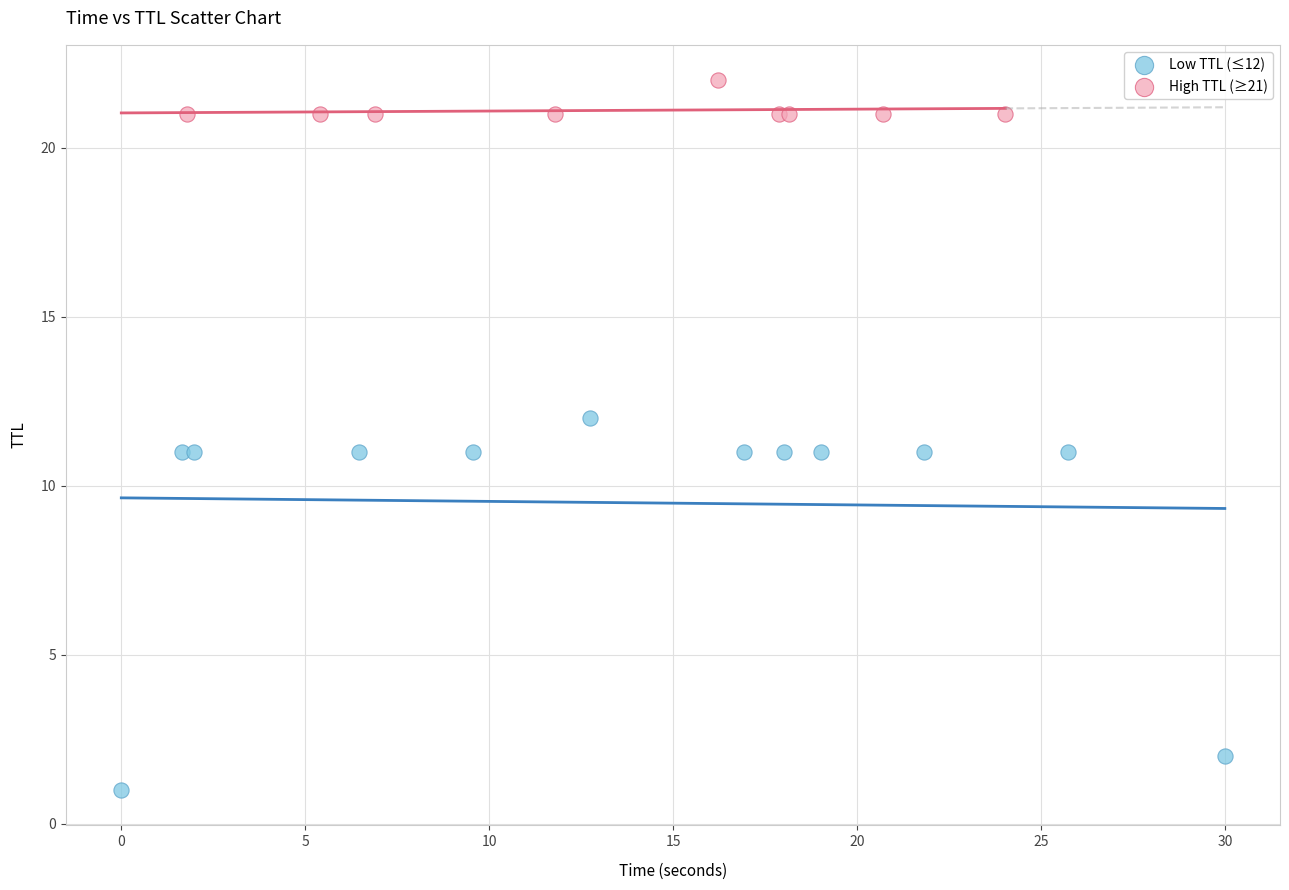

Which series reaches the maximum Y coordinate?

High TTL (≥21)